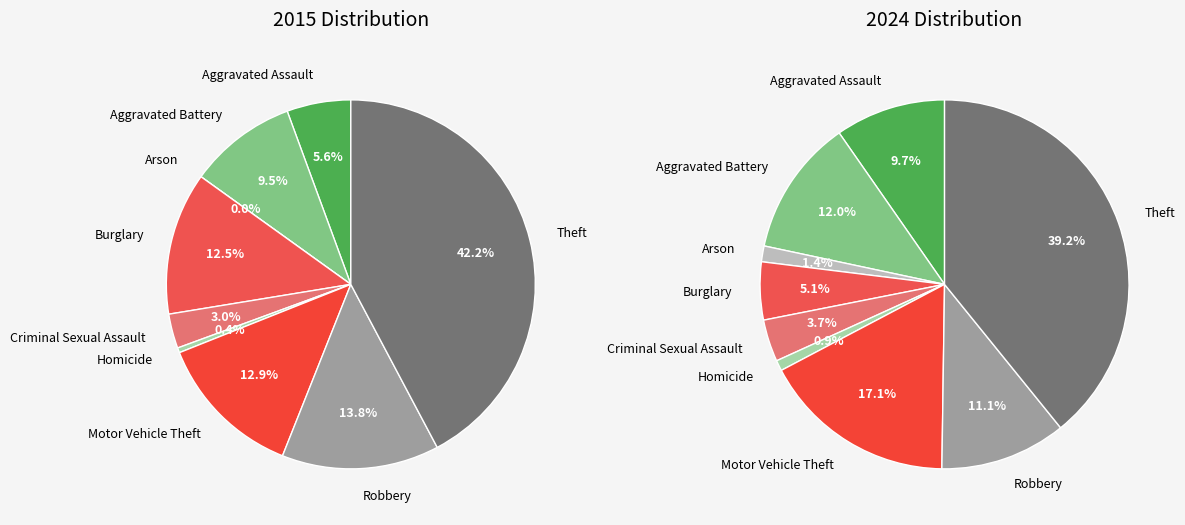

Does values_2024 represent more than half of the total?

No